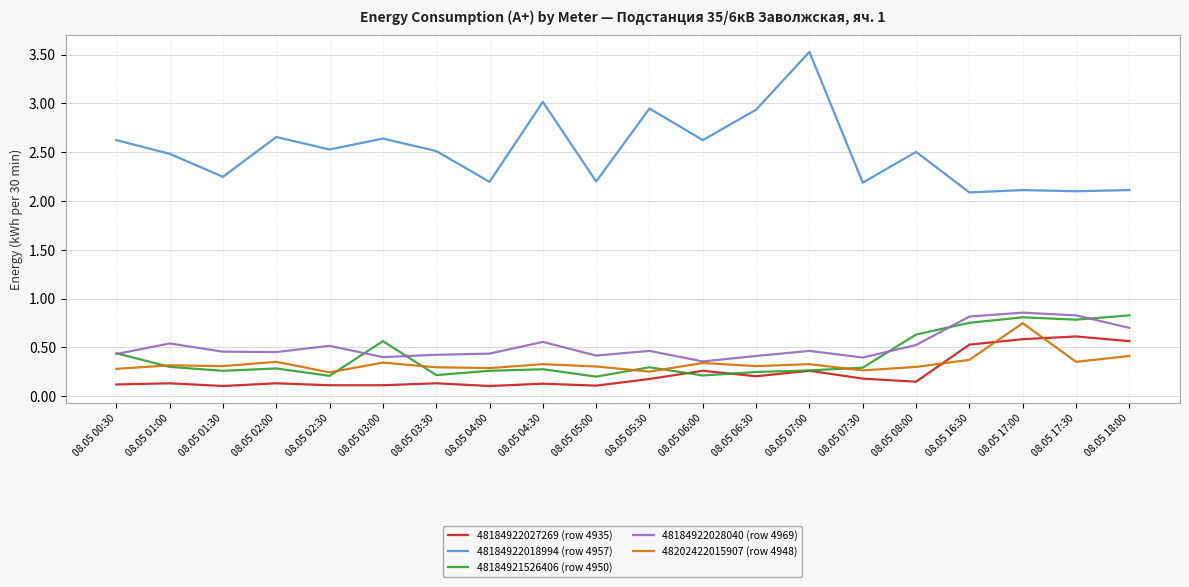

True or false: 48184922028040 (row 4969) and 48184922018994 (row 4957) intersect in this chart.

False